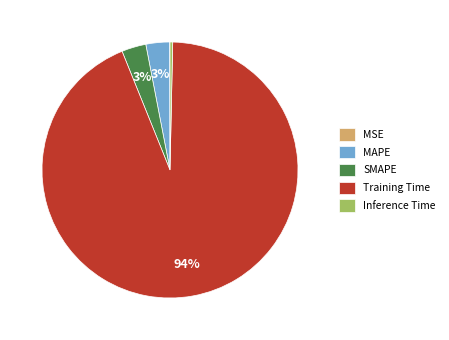

Which category has the biggest portion of the pie?

Training Time